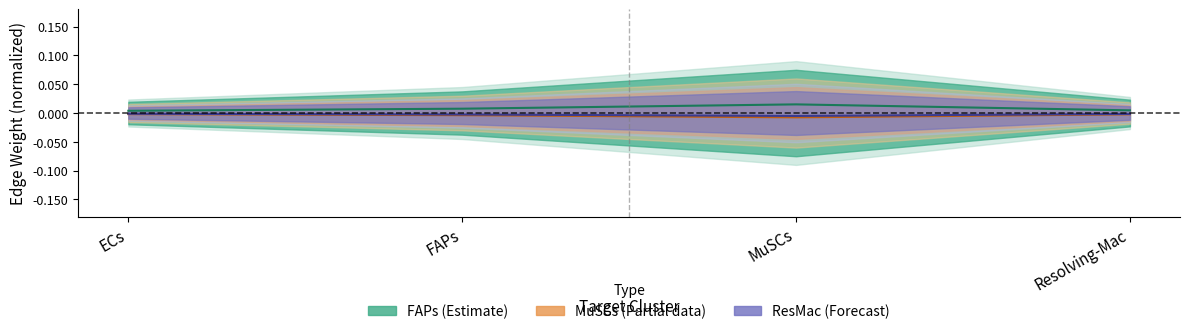

What position from the right is FAPs?

3